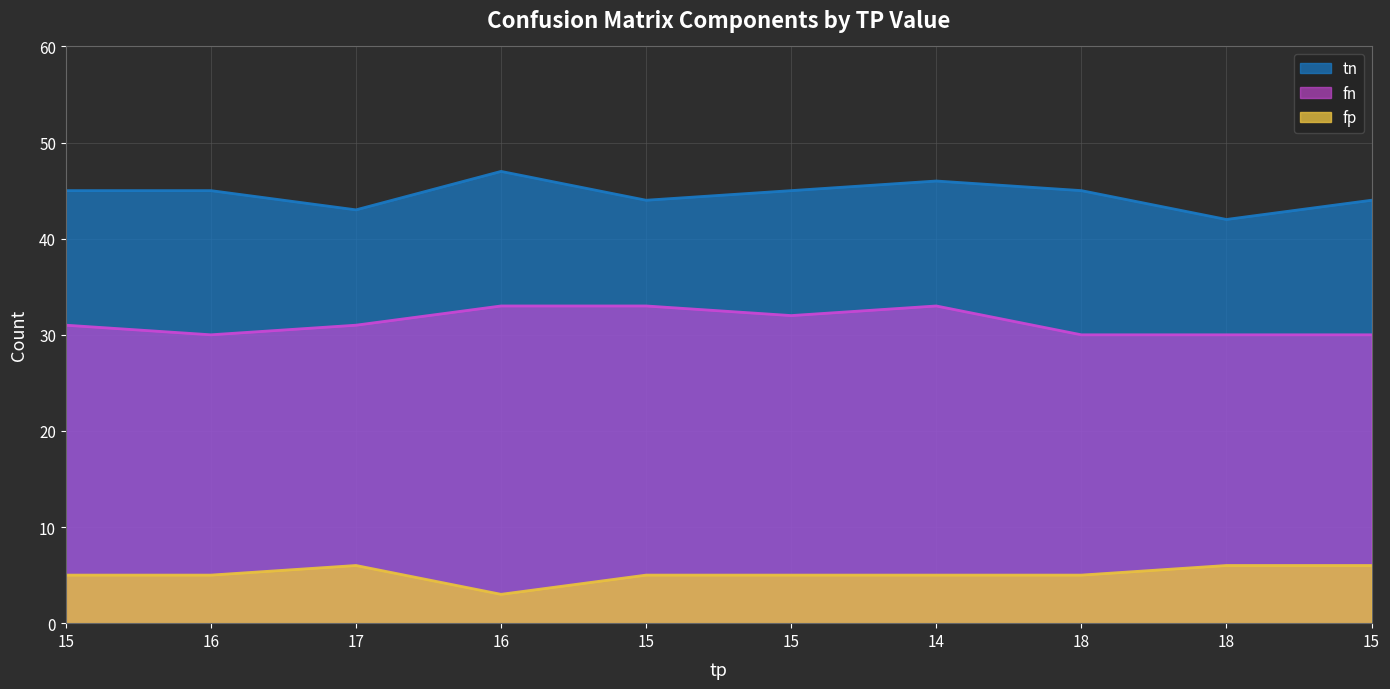

What is the difference between the highest and lowest values at 18?

40